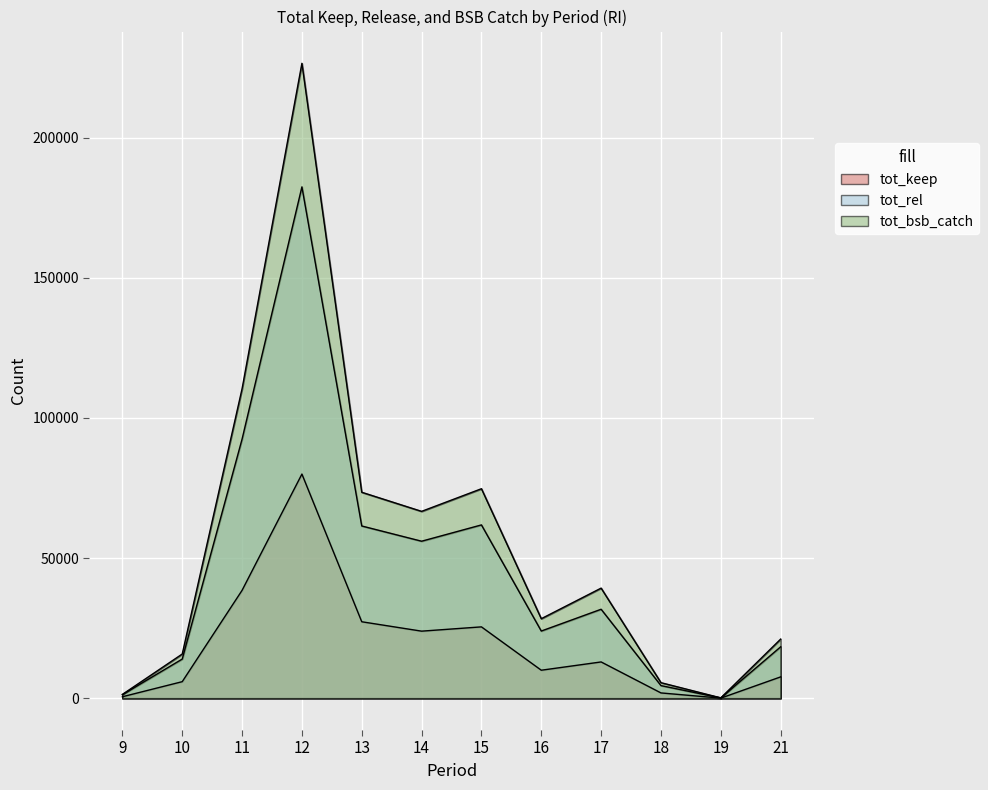

Is the value of tot_keep at 9 greater than the value of tot_bsb_catch at 14?

No